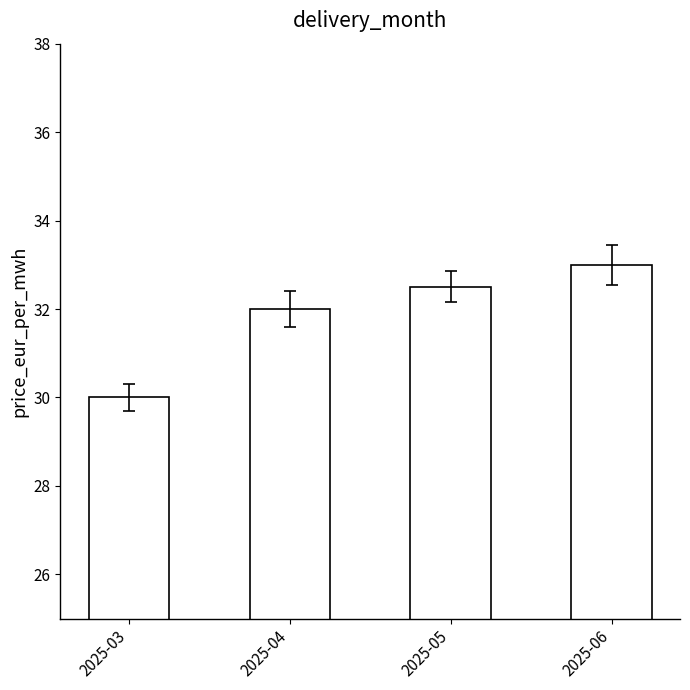

What value does the data have at 2025-06?

33.0